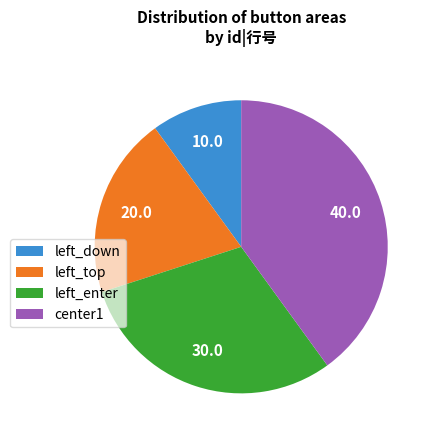

Between left_down and left_top, which is larger?

left_top